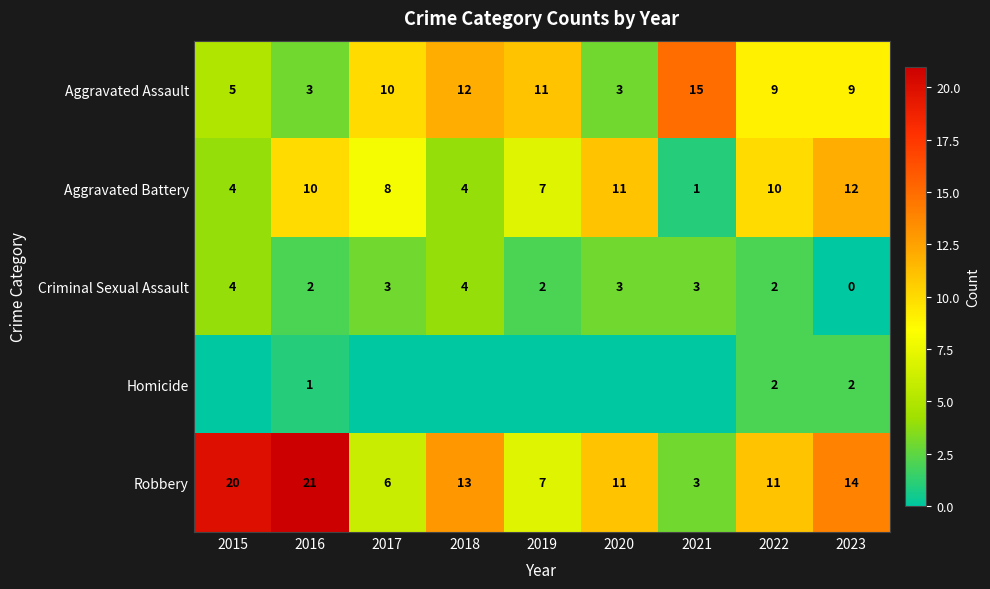

What is the difference between the highest and lowest values at 2016?

20